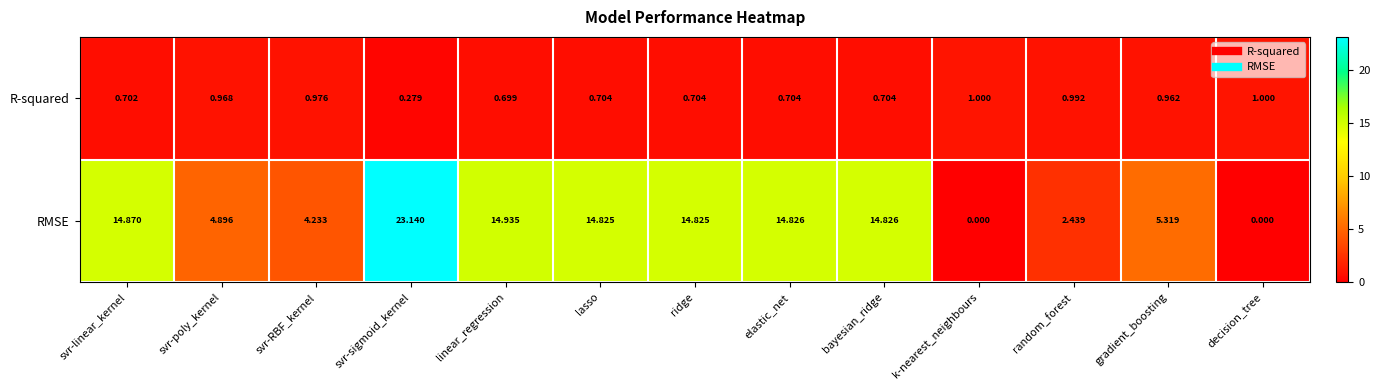

At which label does R-squared reach its minimum?

svr-sigmoid_kernel